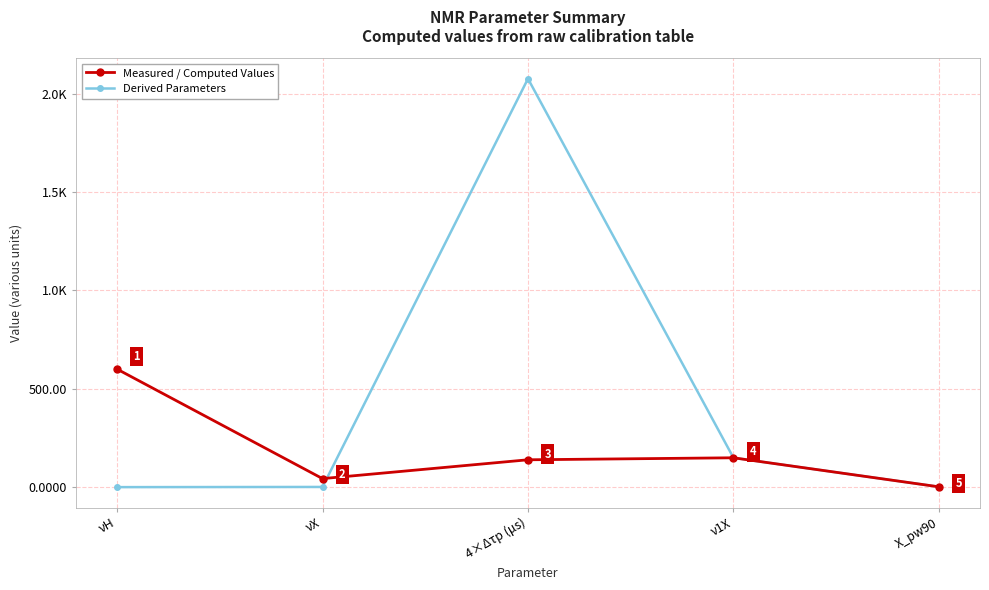

Does the chart have visible grid lines?

Yes